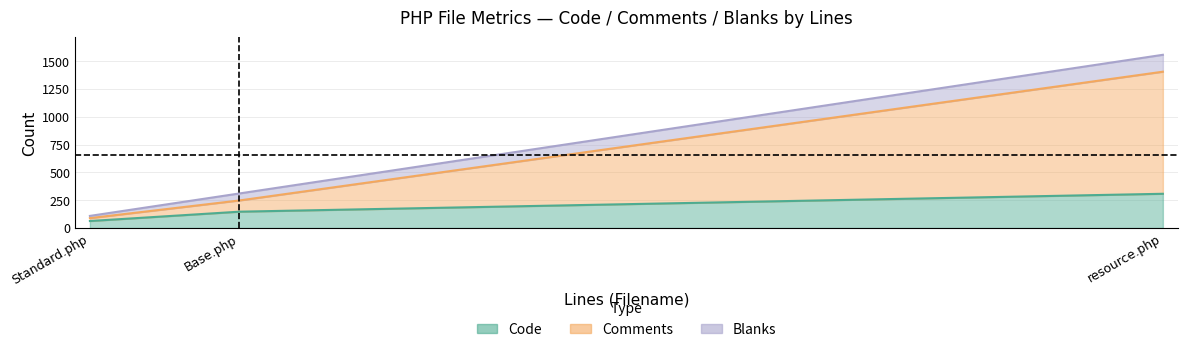

Count the number of categories in the chart.

3